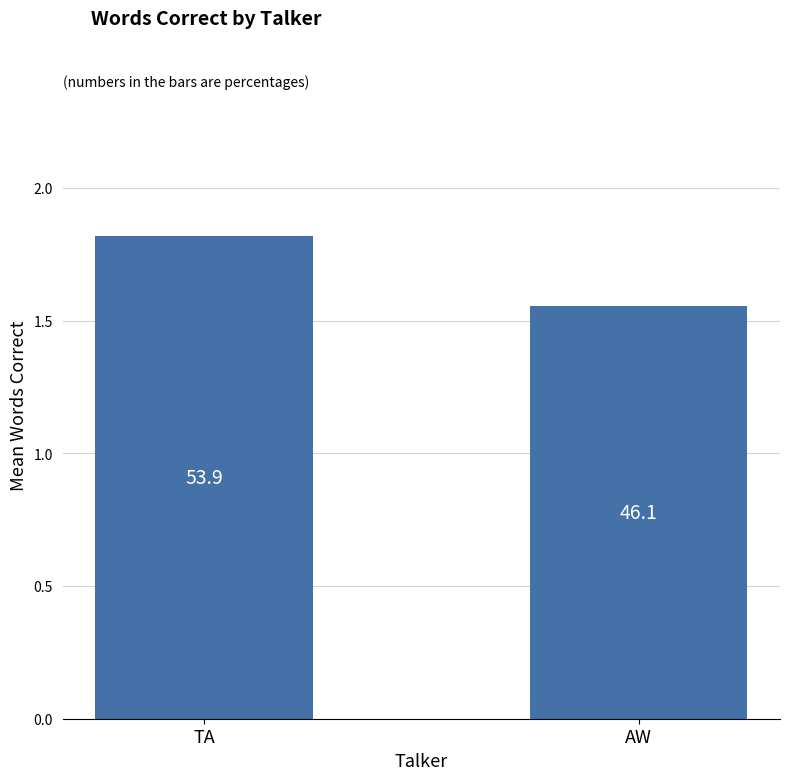

What is the label of the 1st bar from the right?

AW